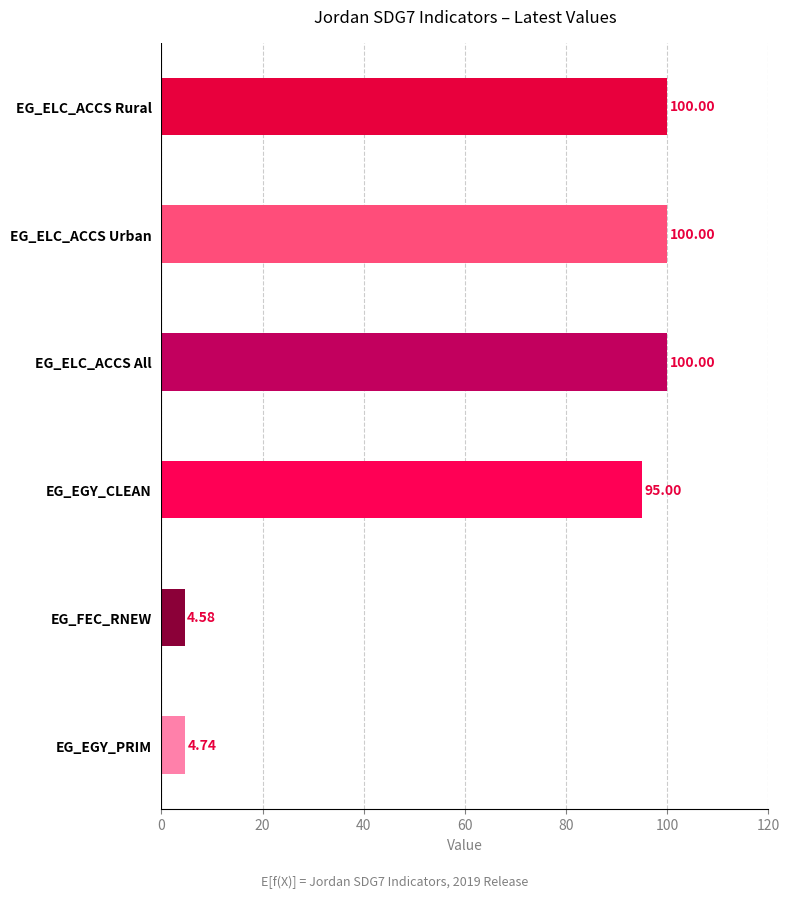

At which label is the value closest to 52?

EG_EGY_CLEAN